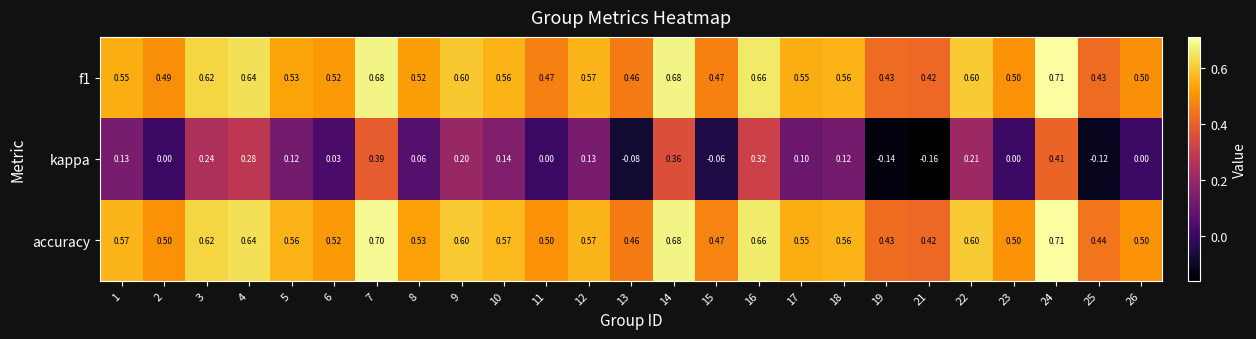

Is the value of f1 at 18 greater than the value of kappa at 22?

Yes